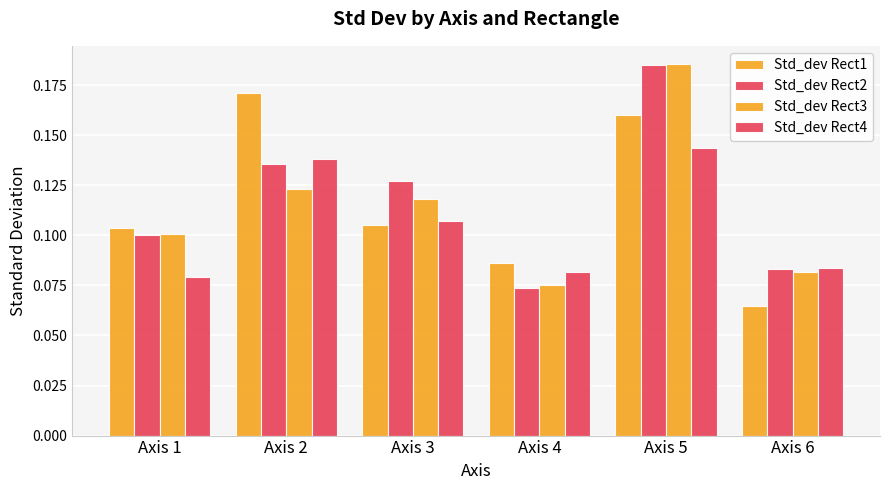

How many bars are there in each group?

4